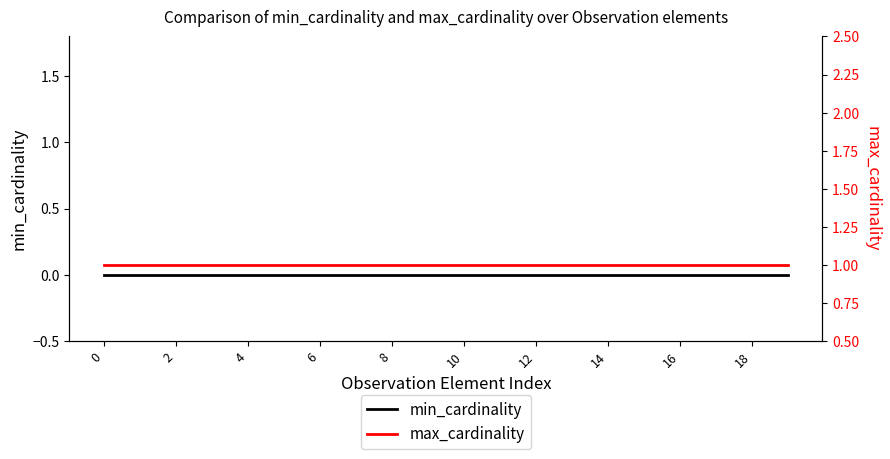

Reading left to right, list all the values displayed in this chart.

min_cardinality: 0	0	0	0	0	0	0	0	0	0	0	0	0	0	0	0	0	0	0	0
max_cardinality: 1	1	1	1	1	1	1	1	1	1	1	1	1	1	1	1	1	1	1	1